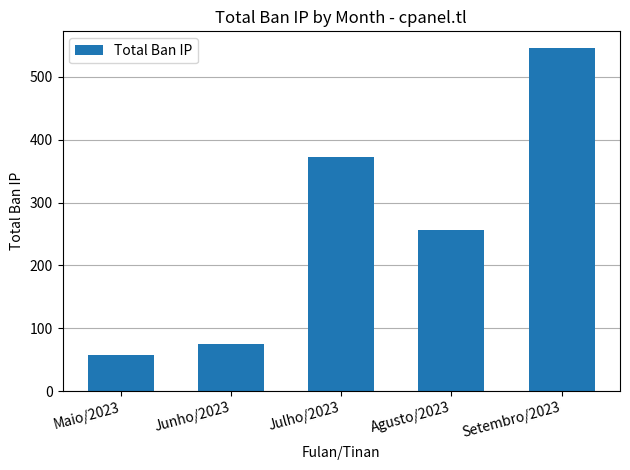

What is the label of the 2nd bar from the right?

Agusto/2023